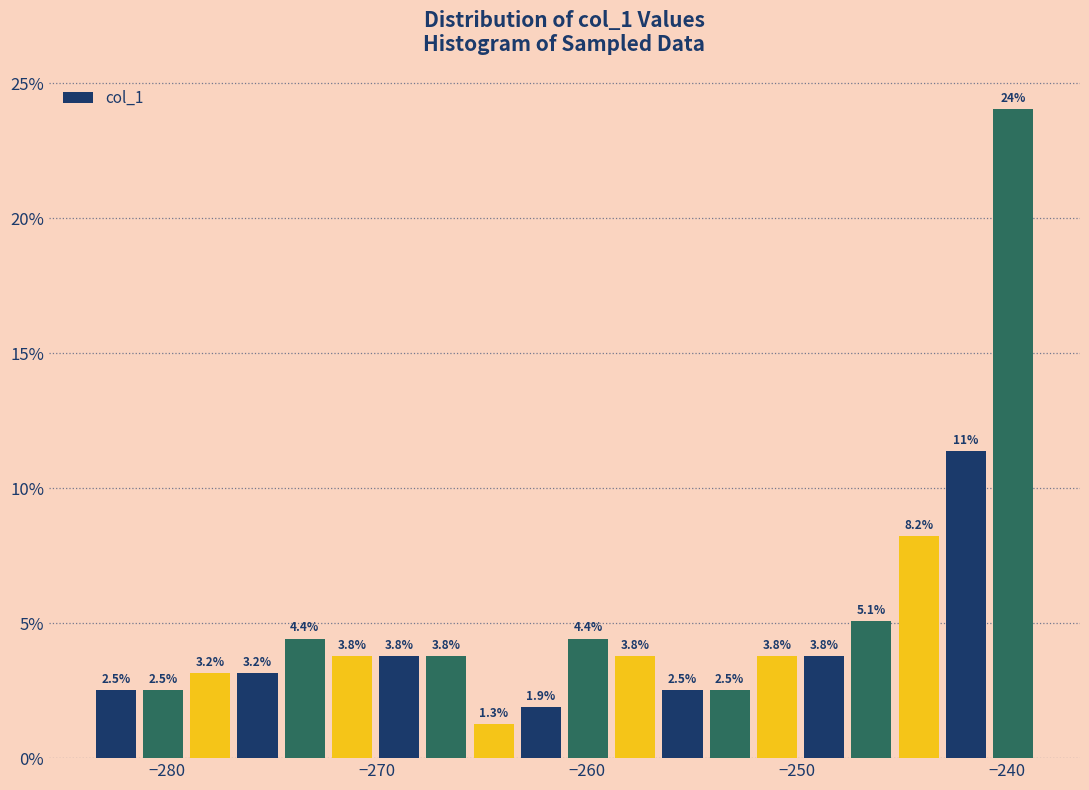

Around what value on the x-axis is the tallest bar? Give the approximate position of its centre, as read against the axis.

-240